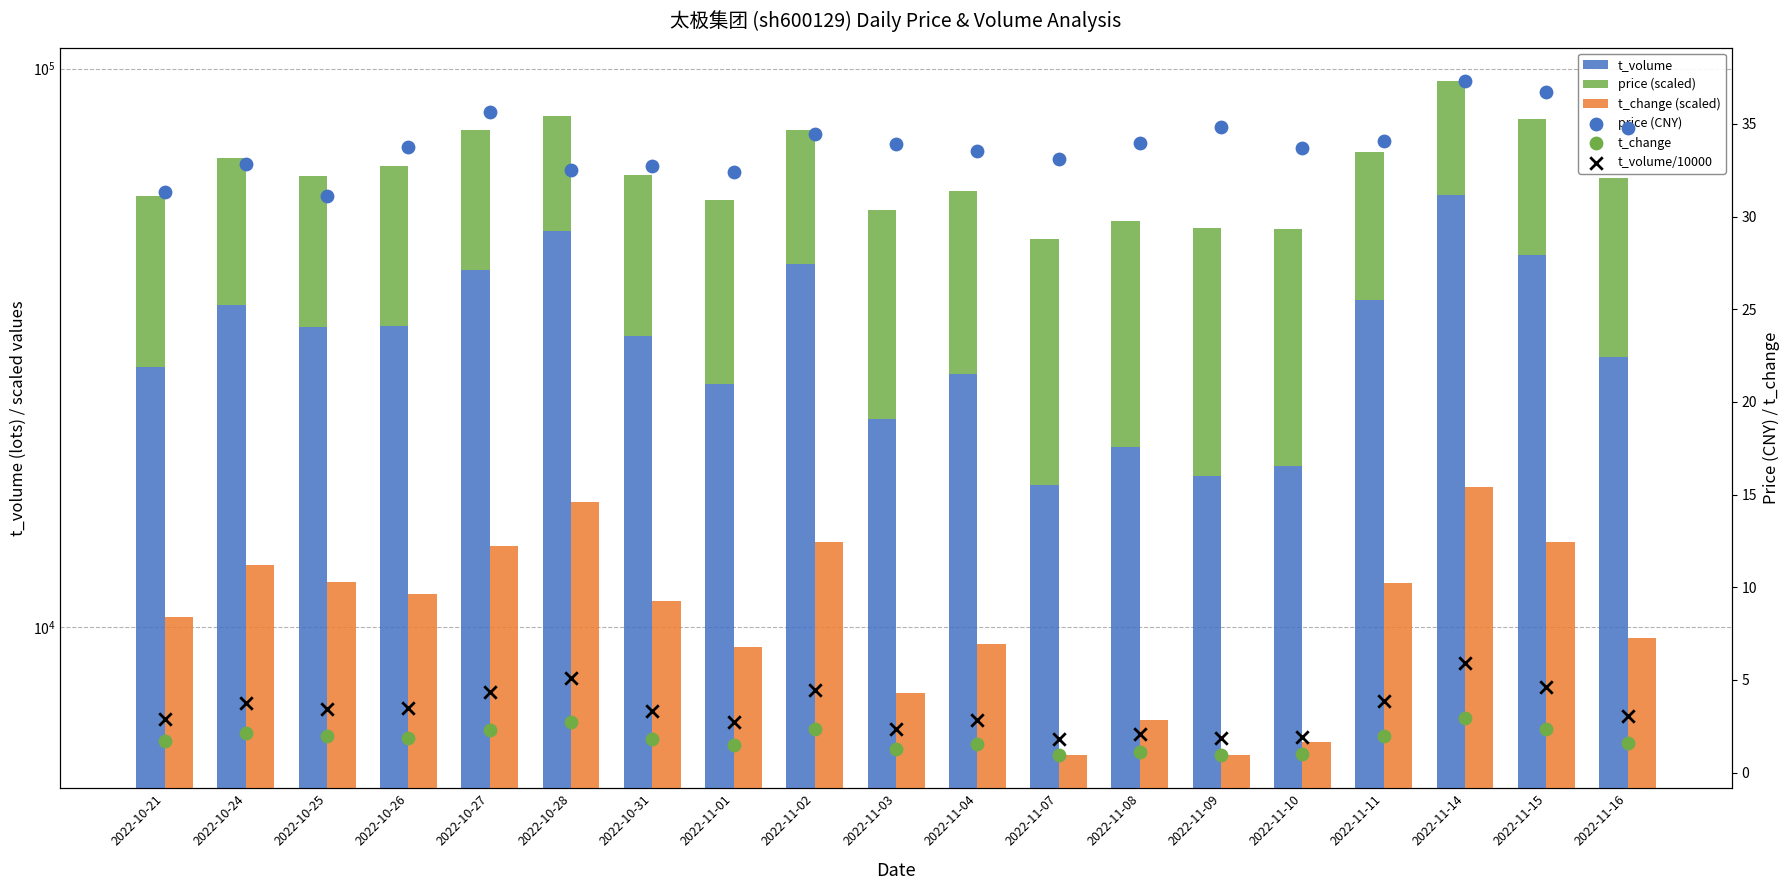

At how many categories does at least one series exceed 2405?

19